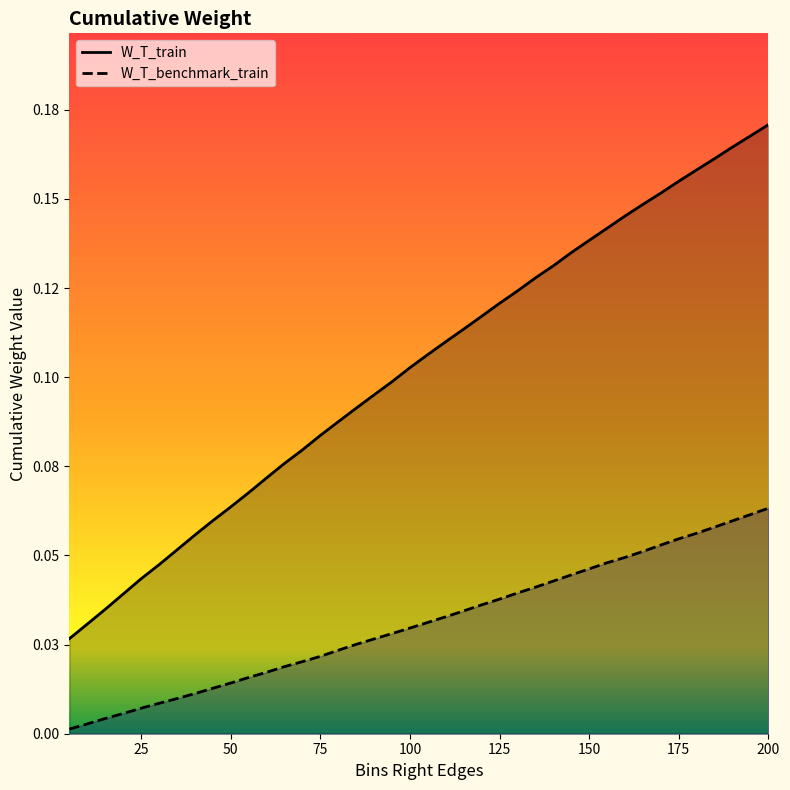

True or false: W_T_benchmark_train has more than 2 points higher than both neighbors.

False